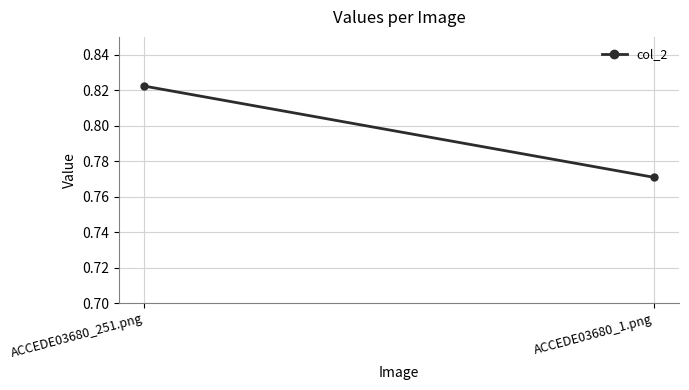

What is the value of the 1st point from the left?

0.8